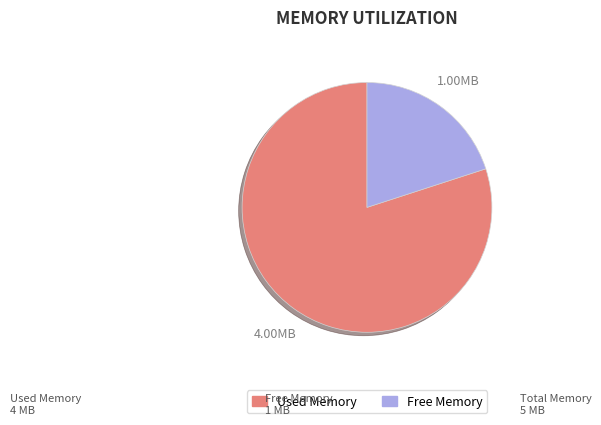

Is there a majority slice in this chart?

Yes